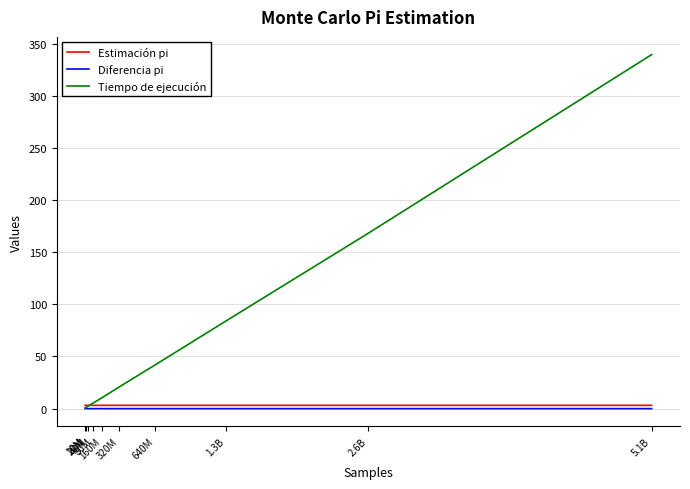

What is the greatest value displayed?

339.4